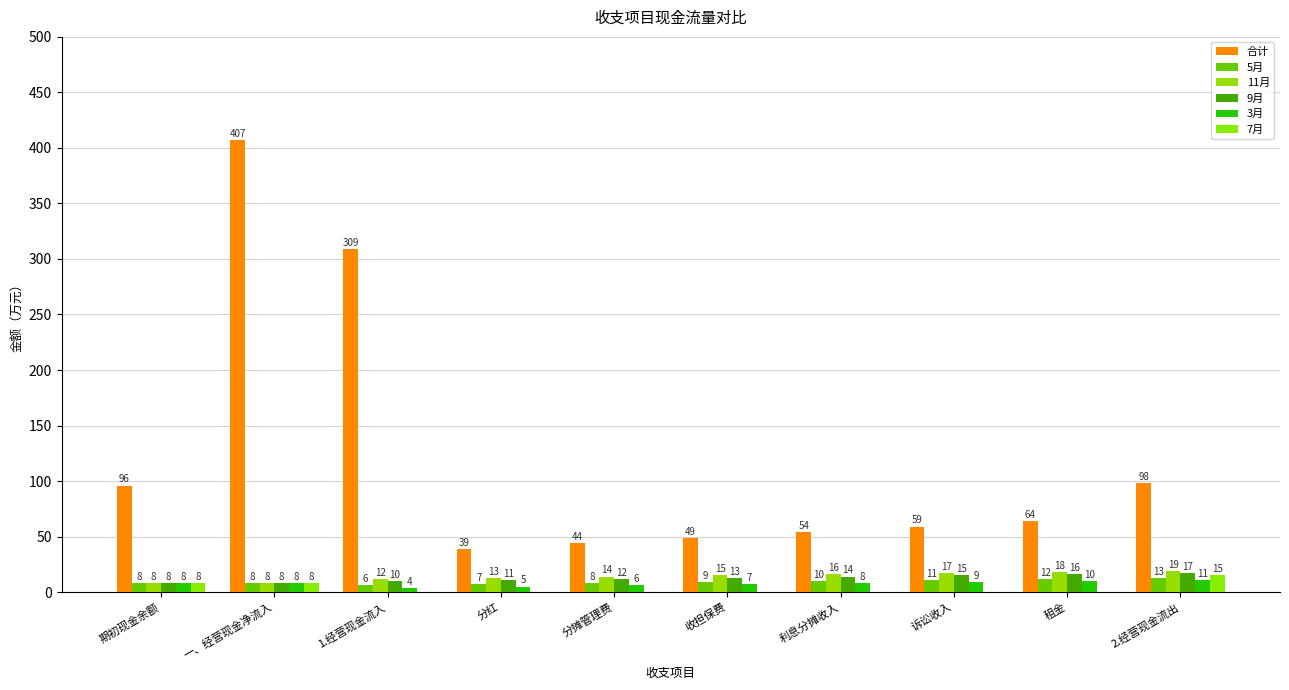

What is the sum of the 11月 values at 利息分摊收入 and 诉讼收入?

33